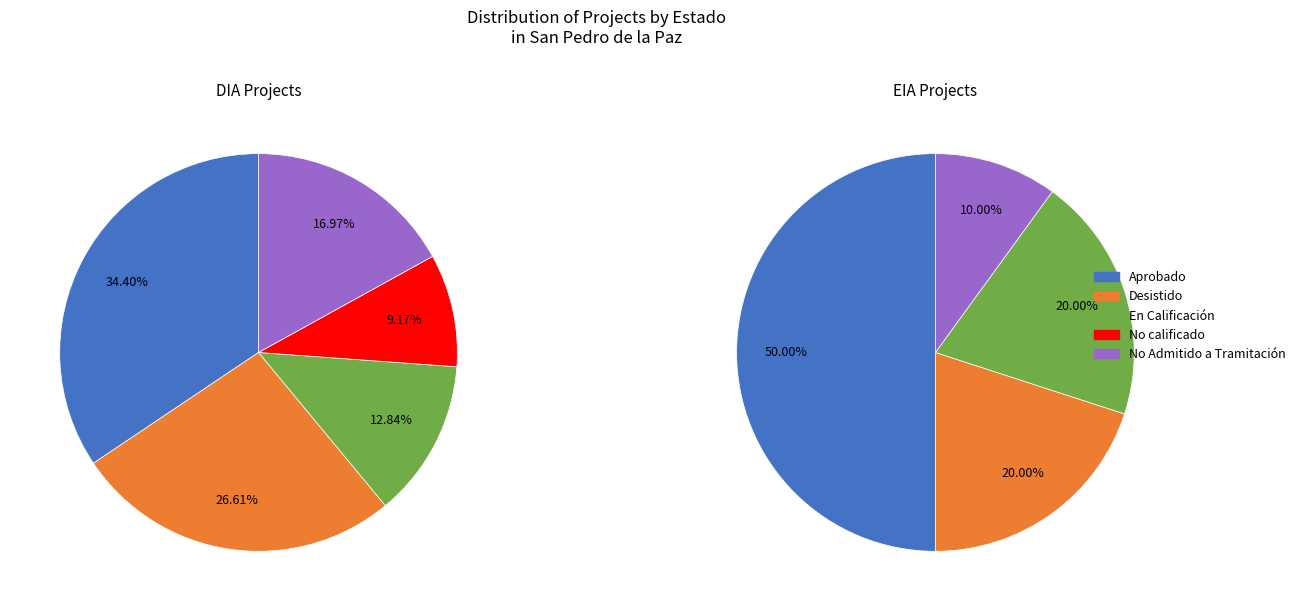

What is the ratio of the value at No calificado to the value at En Calificación?

0.7